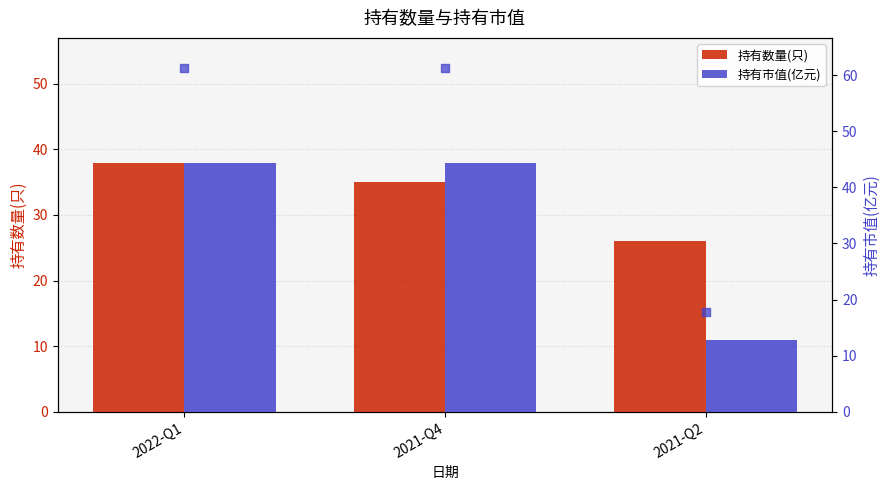

Which series reaches the maximum Y coordinate?

持有市值(亿元)